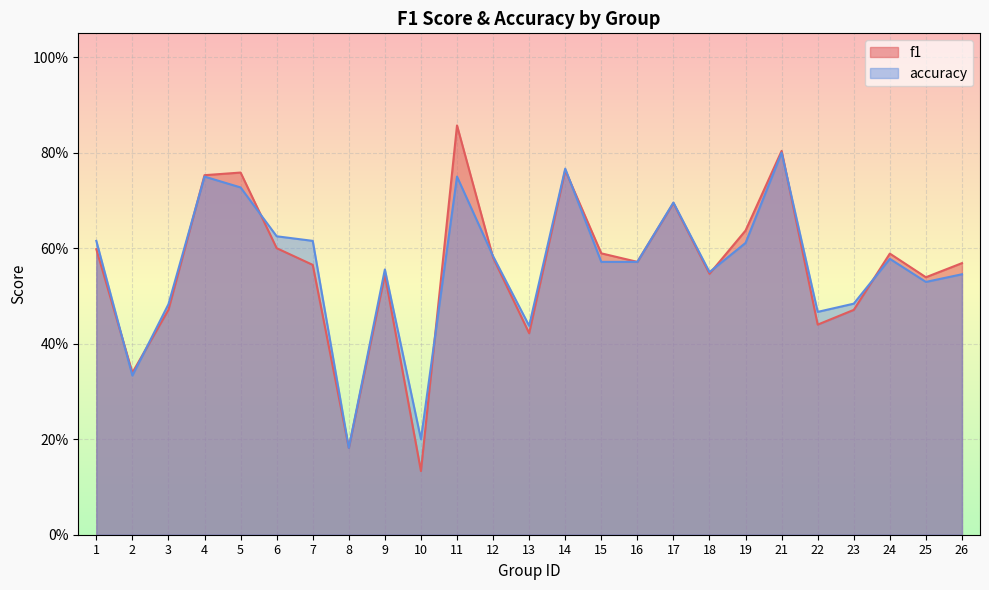

Rank the series at 25 from lowest to highest value.

accuracy, f1